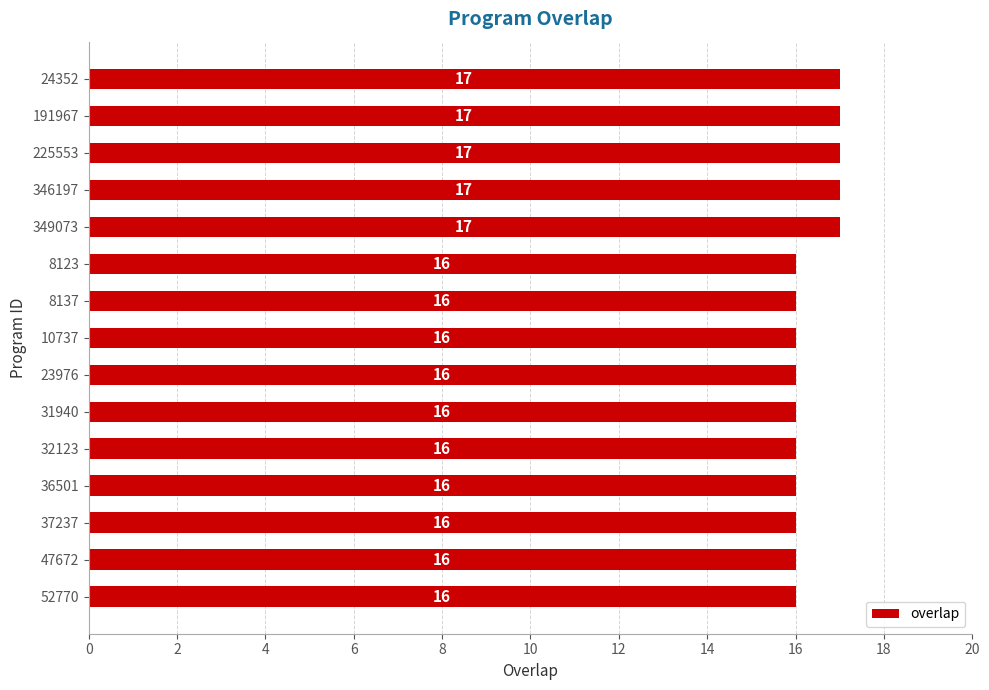

Reading top to bottom, list all the values displayed in this chart.

24352=17	191967=17	225553=17	346197=17	349073=17	8123=16	8137=16	10737=16	23976=16	31940=16	32123=16	36501=16	37237=16	47672=16	52770=16